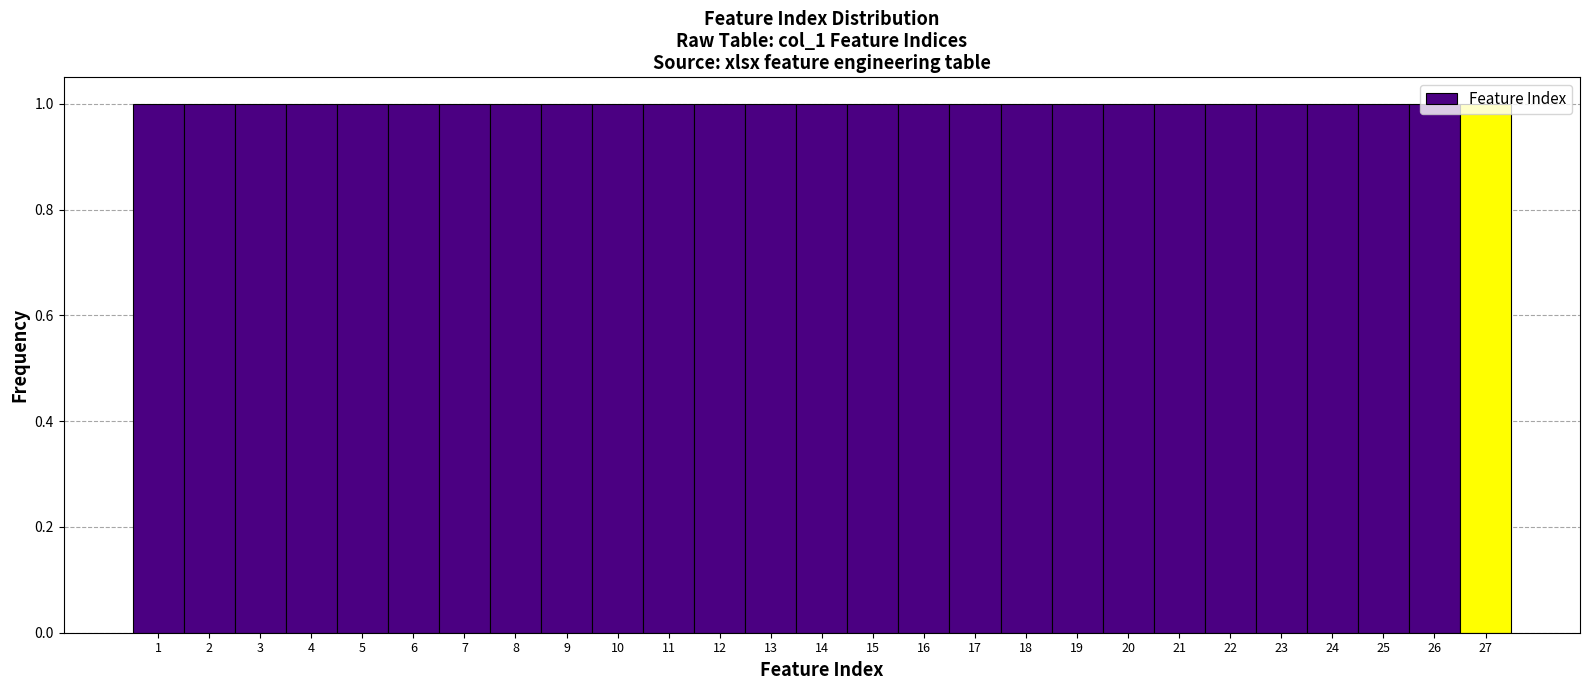

What is the height of the bar covering 15.5 to 16.5 on the x-axis? The values are not printed on the chart, so give them approximately, as read against the axis.

1